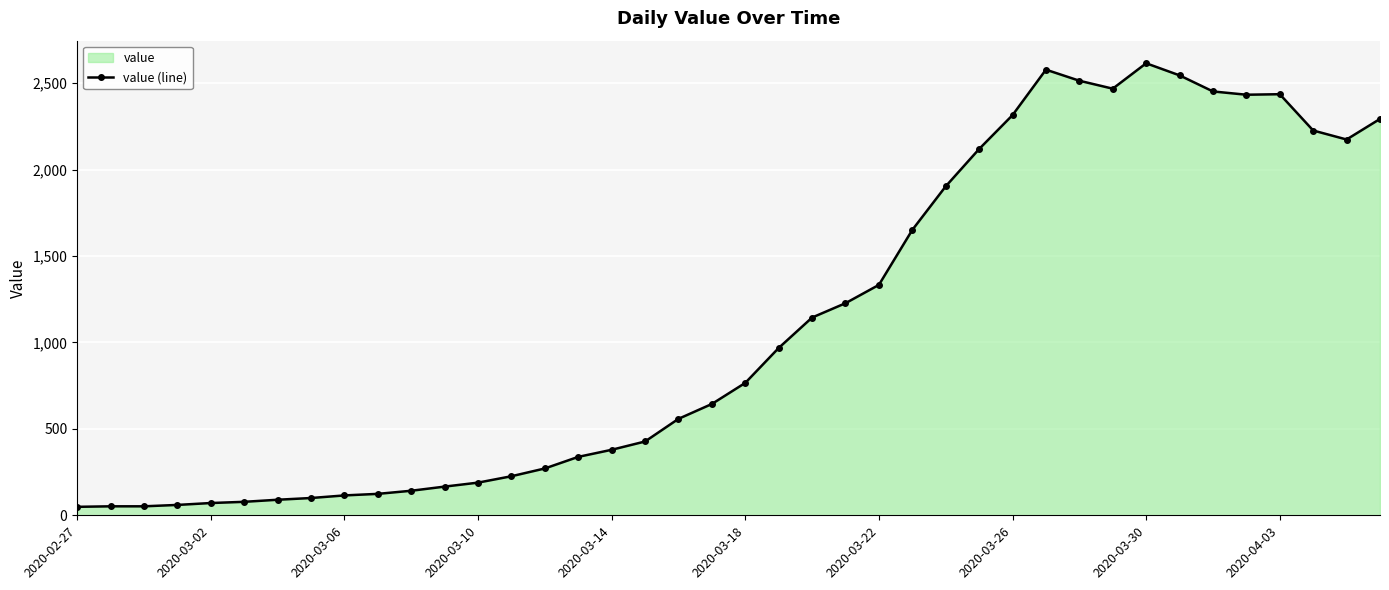

What is the sum of the values at 23 and 31?

3695